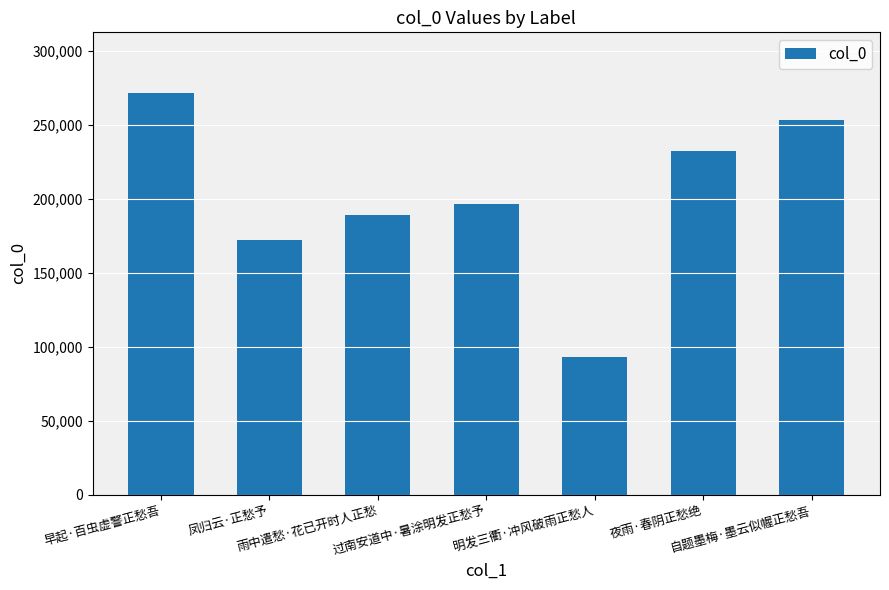

True or false: the data shows 189364 at 雨中遣愁·花已开时人正愁.

True